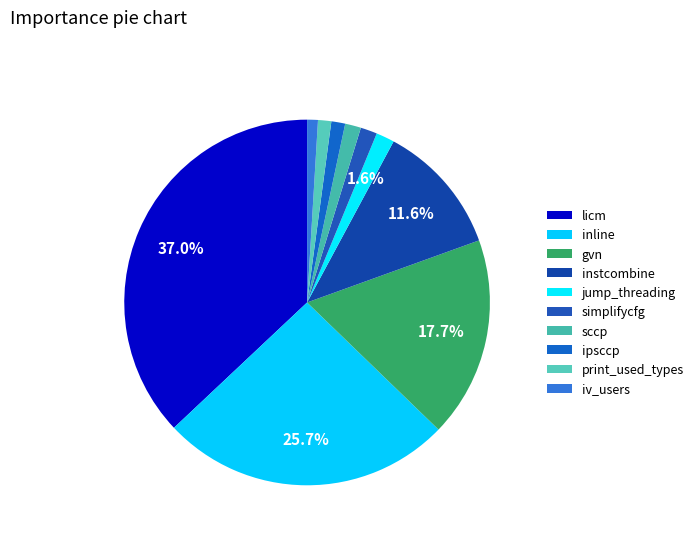

The iv_users slice represents 11% of the pie. True or false?

False